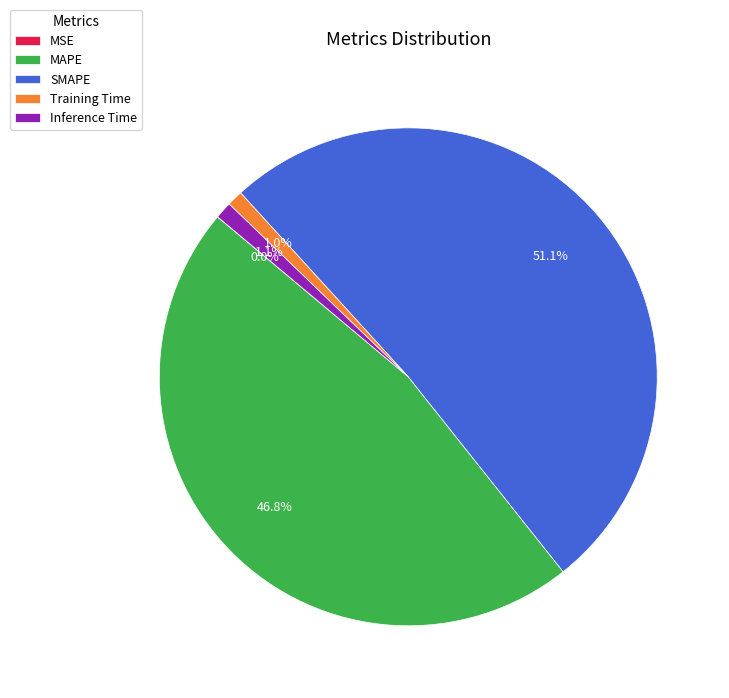

Which category has the biggest portion of the pie?

SMAPE